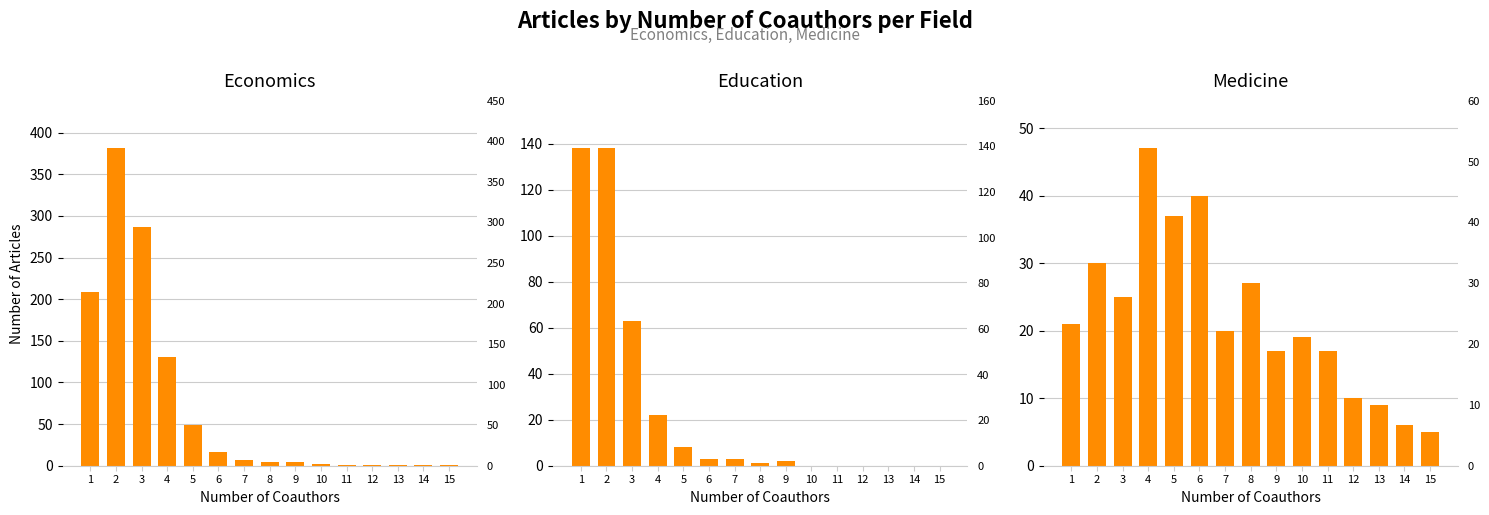

At which category is the sum across all series the highest?

2